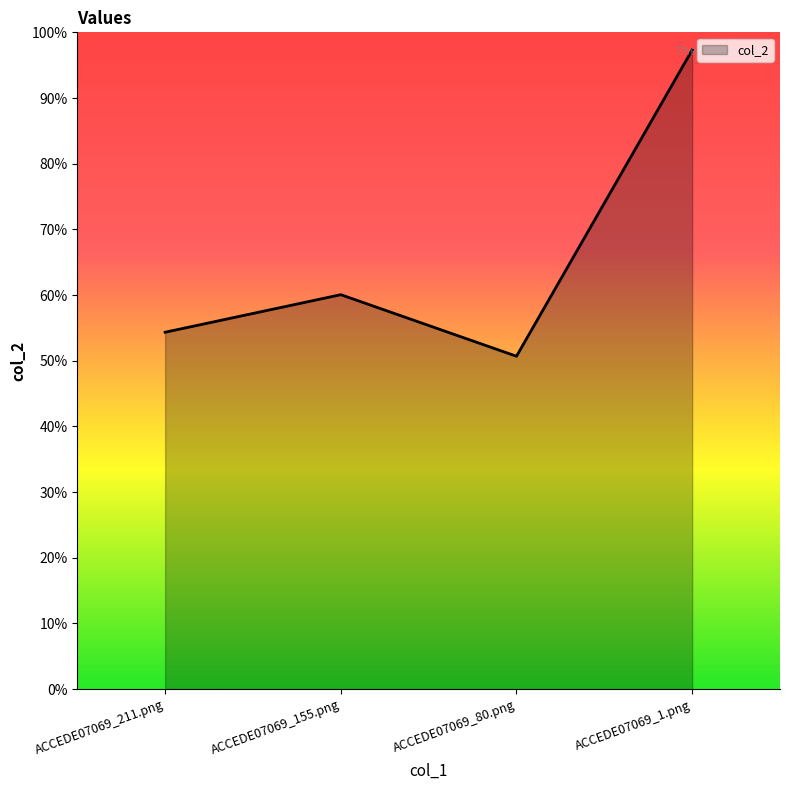

Reading left to right, what are all the values shown in this chart?

ACCEDE07069_211.png=0.5	ACCEDE07069_155.png=0.6	ACCEDE07069_80.png=0.5	ACCEDE07069_1.png=1.0